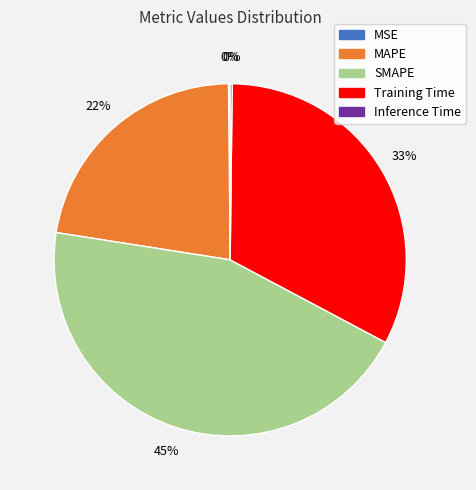

Which has a higher value, MAPE or Training Time?

Training Time